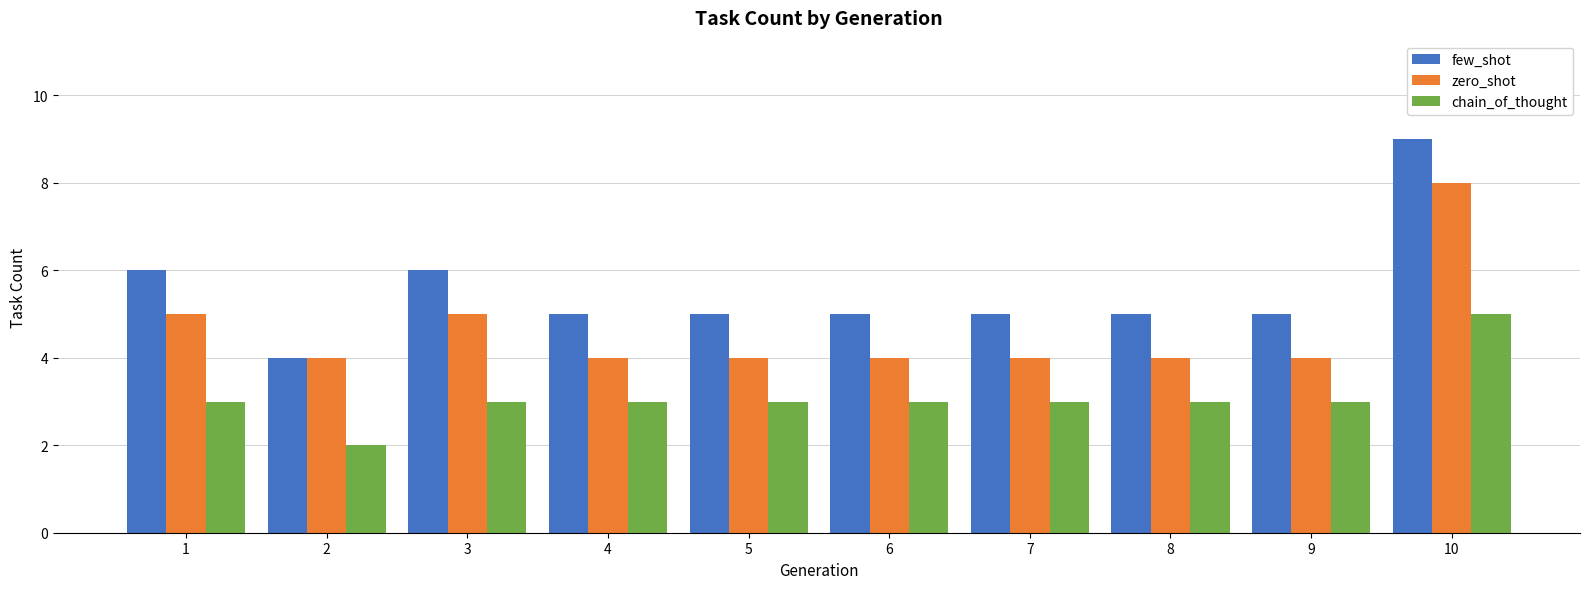

Which series has the largest range (max minus min)?

few_shot